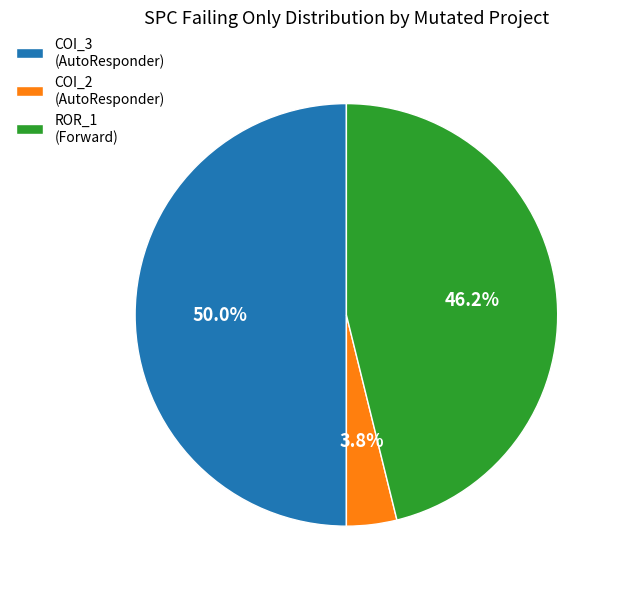

What is the smallest slice in the pie chart?

COI_2 (AutoResponder)